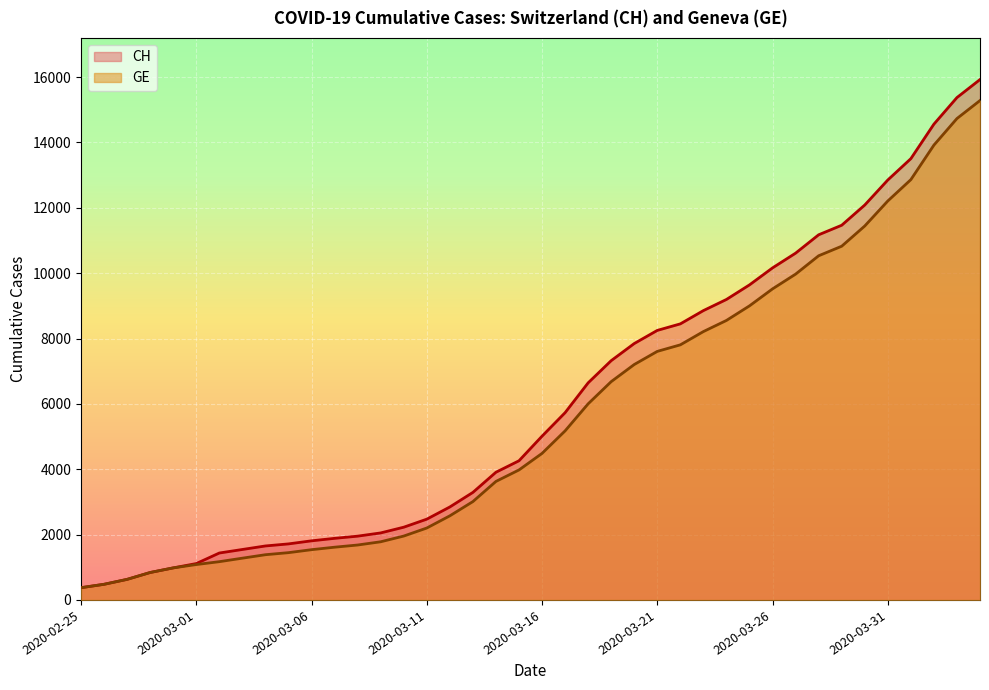

What are all the series names shown in the legend?

CH, GE